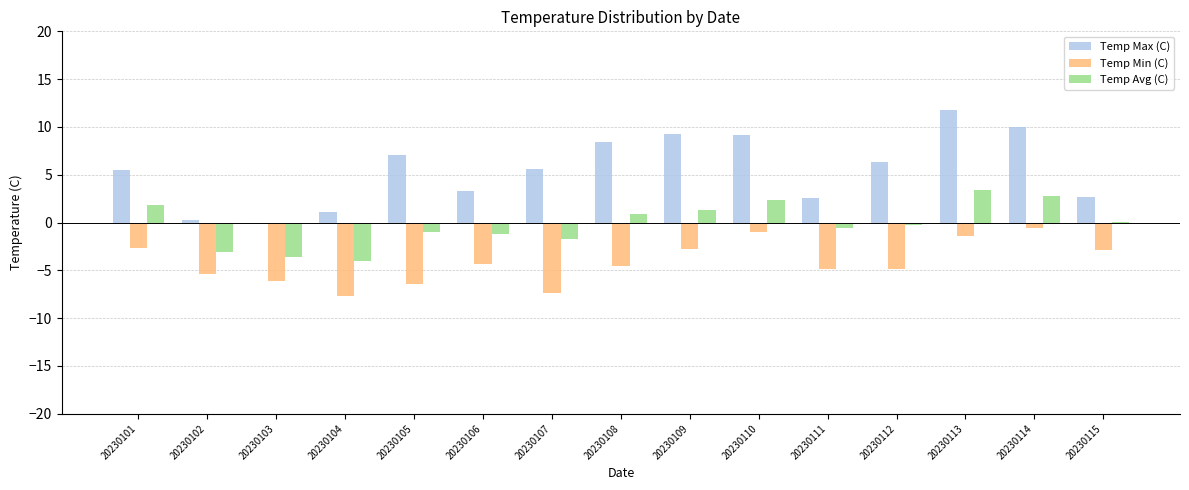

Is it true that Temp Avg (C) equals 1.2 at 20230114?

False